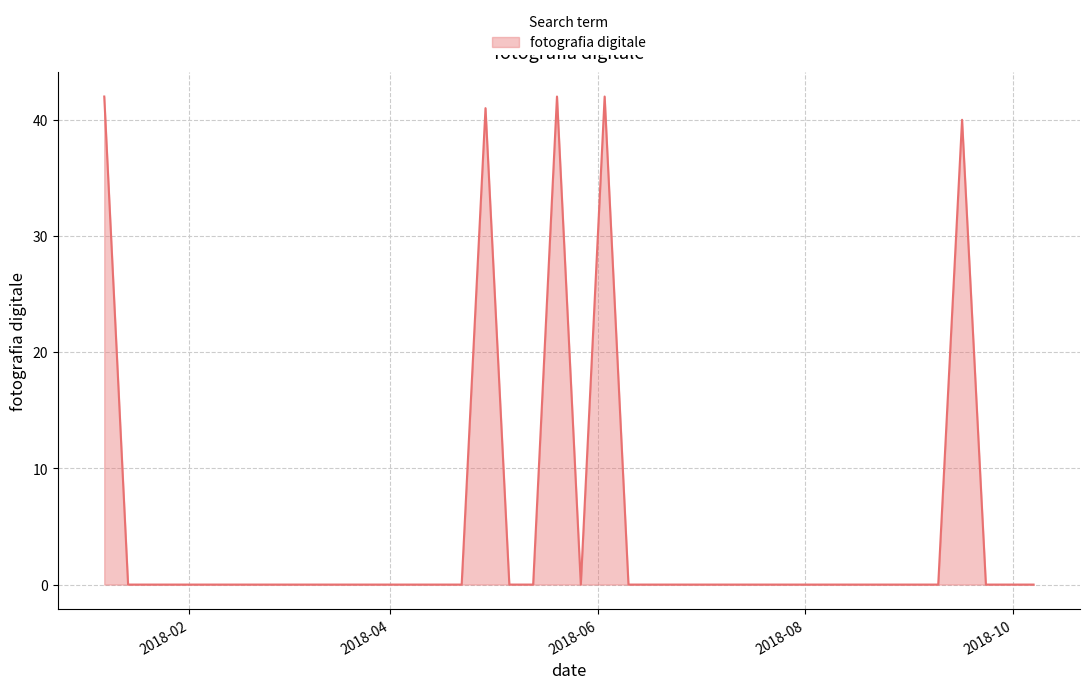

What is the difference between the maximum and minimum values?

42